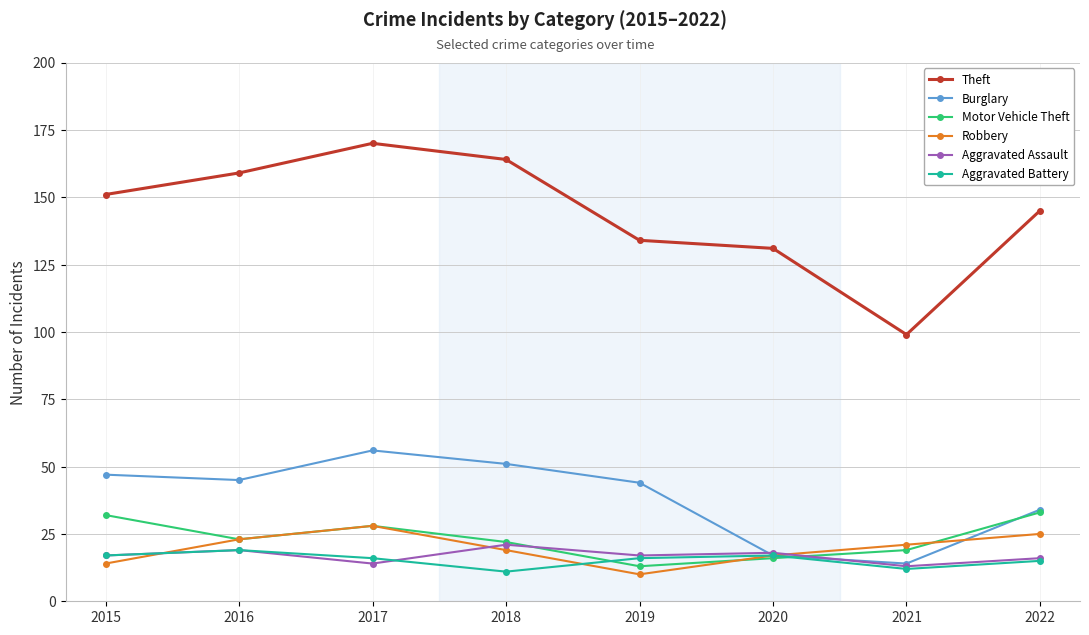

How many lines are shown in the chart?

6